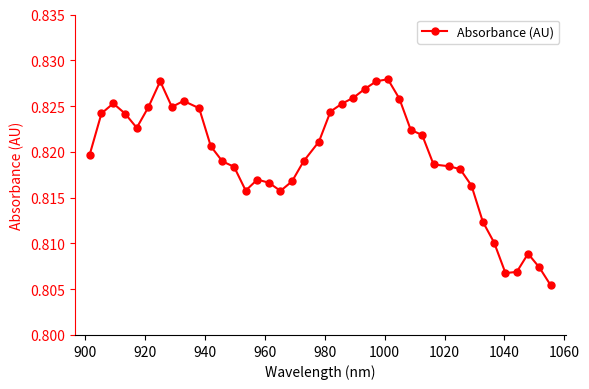

What is the sum of all values?

32.8